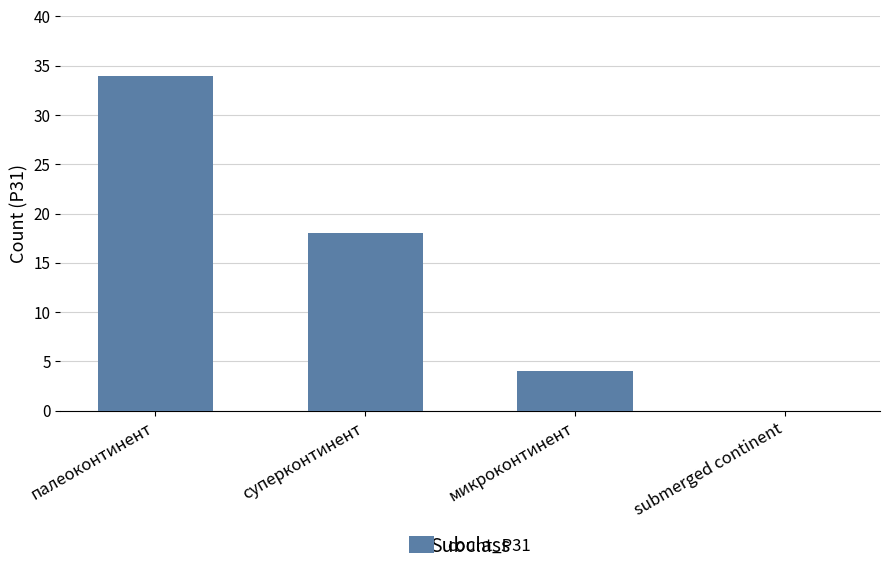

What is the difference between the values at submerged continent and микроконтинент?

4